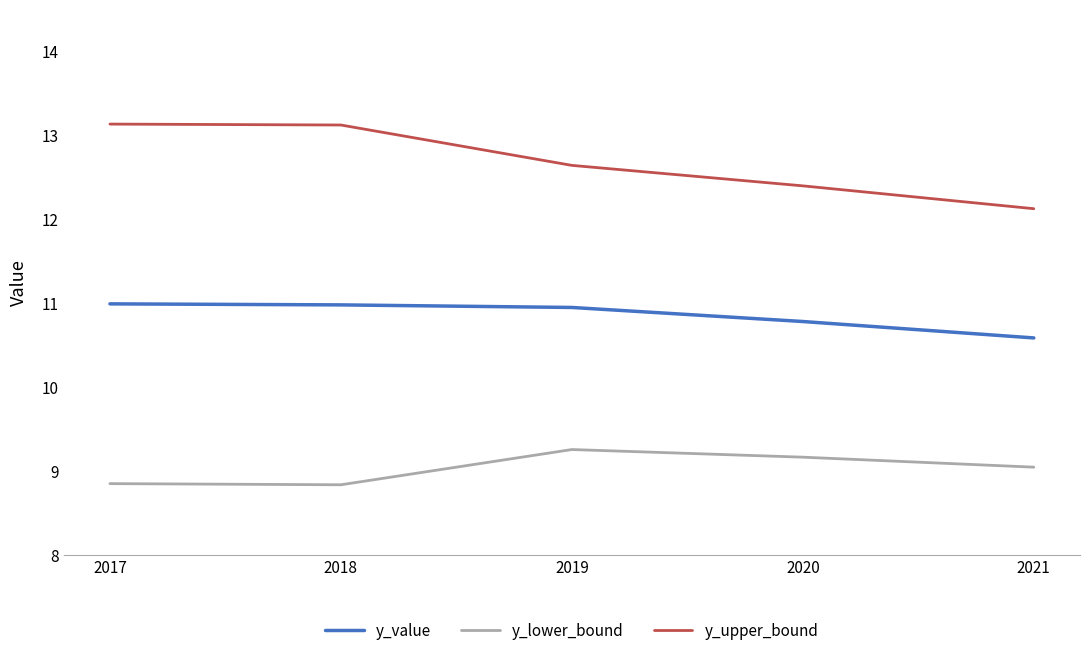

How many lines are shown in the chart?

3